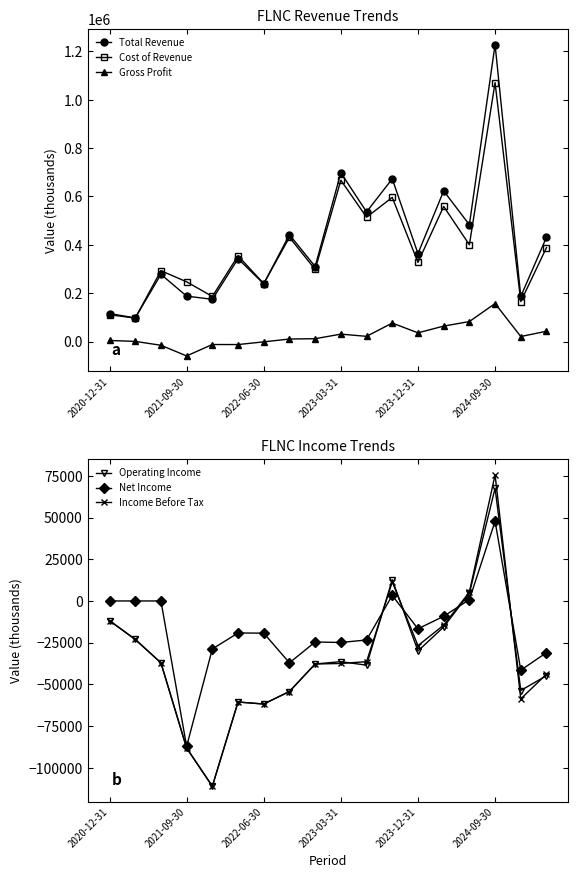

What is the sum of all Total Revenue values?

7414300